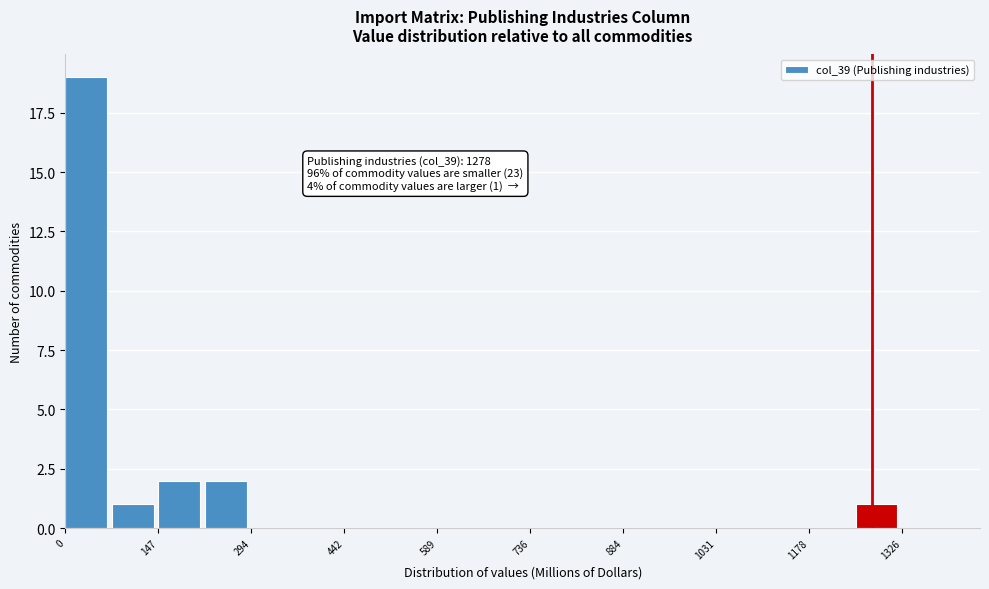

Around what value on the x-axis is the tallest bar? Give the approximate position of its centre, as read against the axis.

40